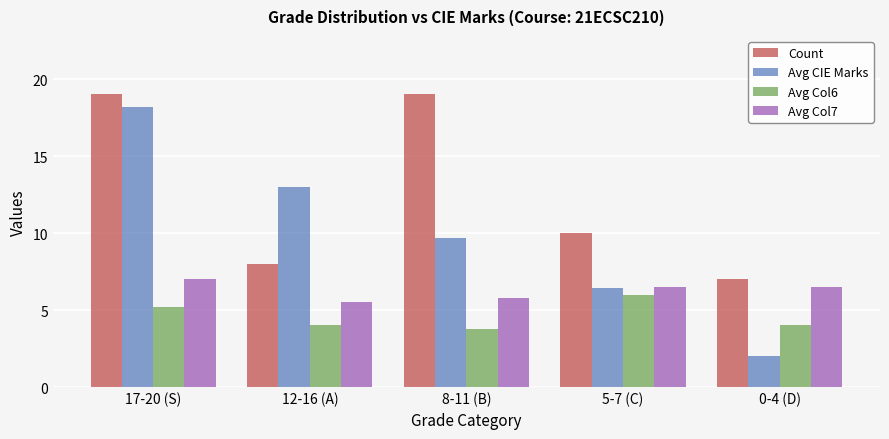

Which series changed the most between 17-20 (S) and 5-7 (C)?

Avg CIE Marks